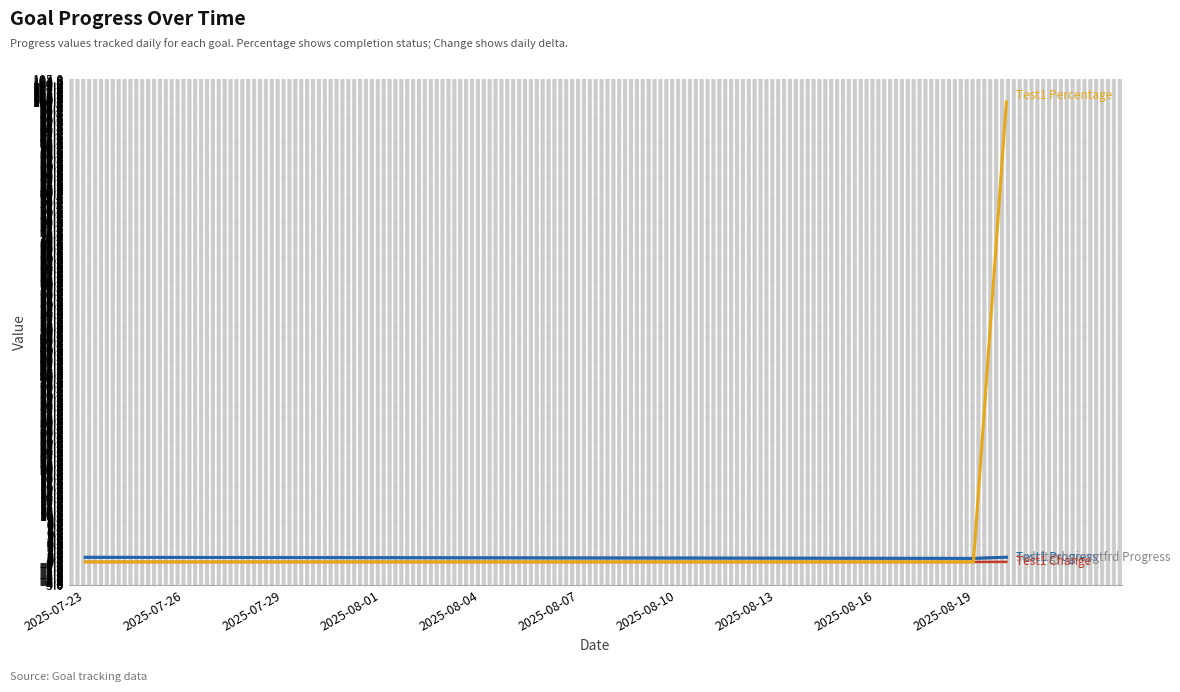

Is this an area chart (filled region under the line)?

No